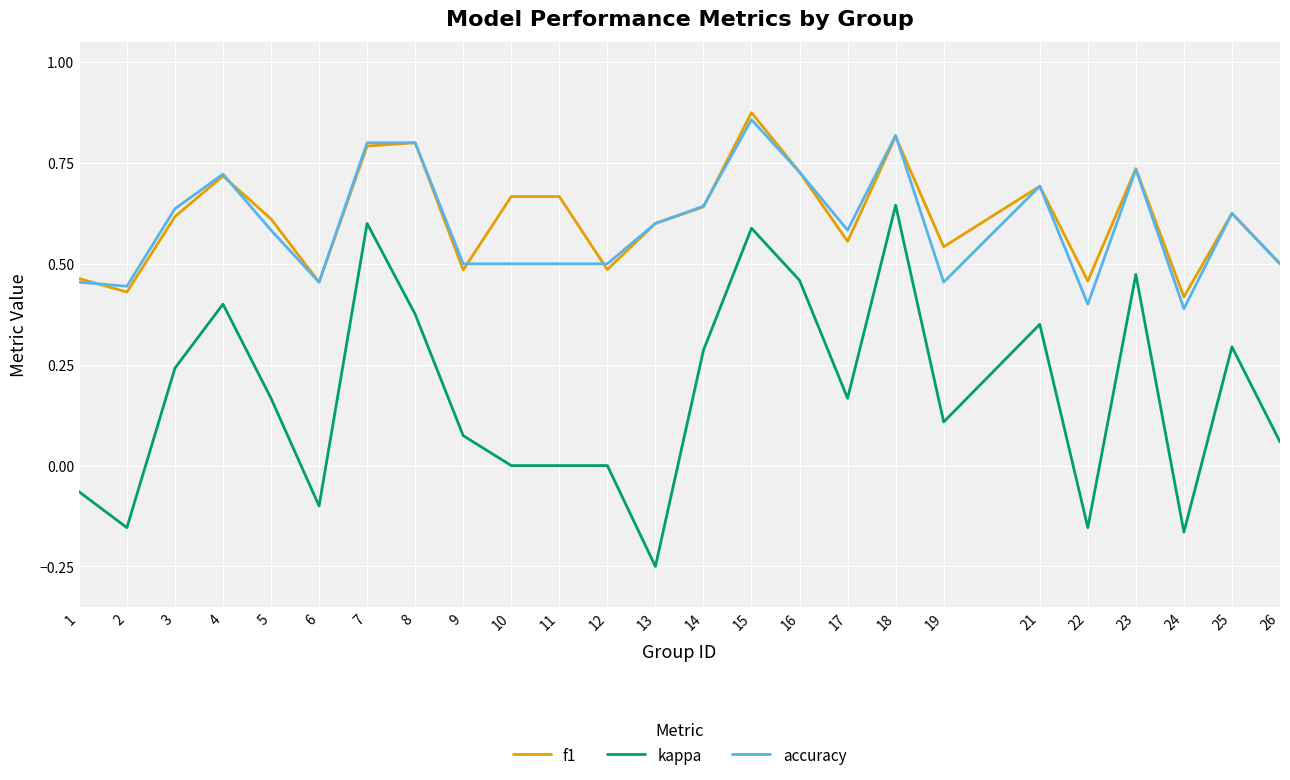

At which category does kappa reach its first local peak?

4